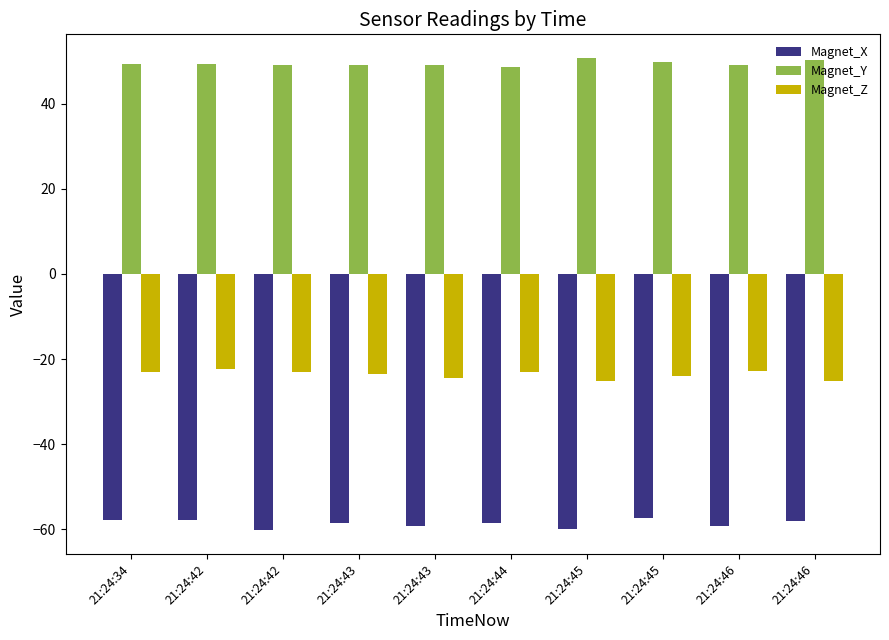

Reading right to left, what are all the values shown in this chart?

Magnet_X: -58.1	-59.2	-57.4	-59.9	-58.5	-59.2	-58.5	-60.2	-57.8	-57.8
Magnet_Y: 50.4	49.0	49.7	50.8	48.6	49.0	49.0	49.0	49.4	49.4
Magnet_Z: -25.2	-22.7	-23.9	-25.2	-23.1	-24.4	-23.5	-23.1	-22.2	-23.1